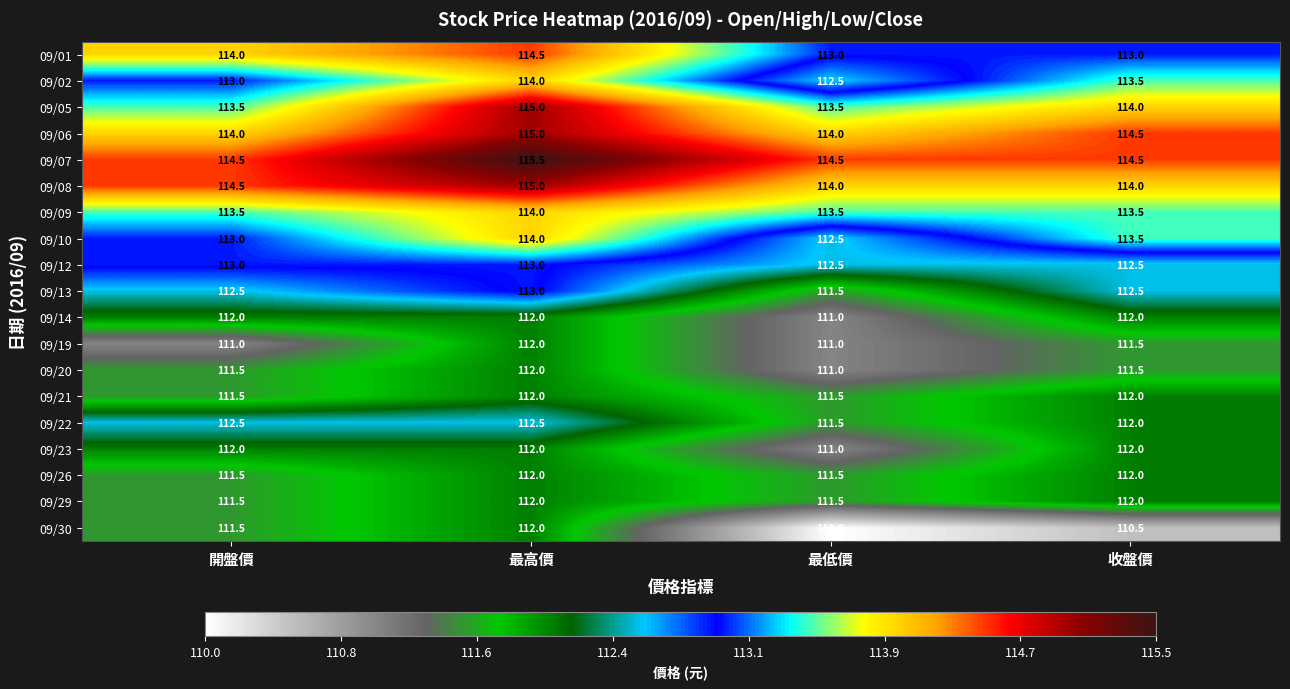

What is the difference between the second highest and second lowest values in the 09/29 series?

0.5